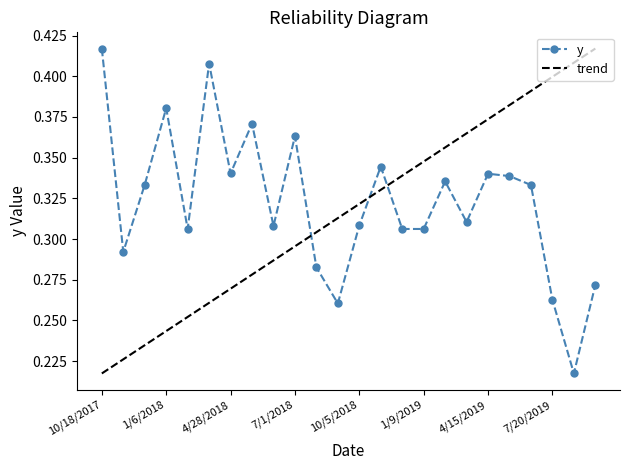

Does the chart have visible grid lines?

No